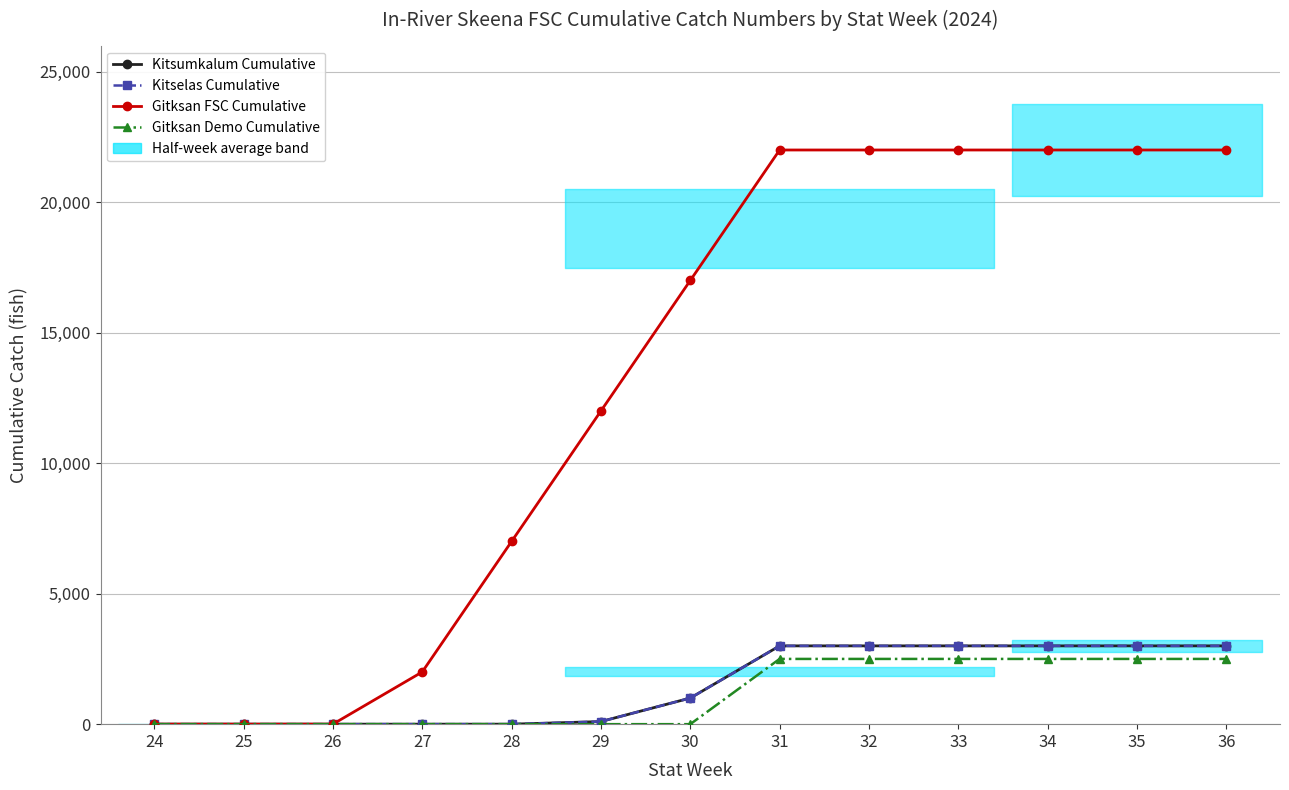

True or false: Kitsumkalum Cumulative and Gitksan FSC Cumulative cross at least once.

False